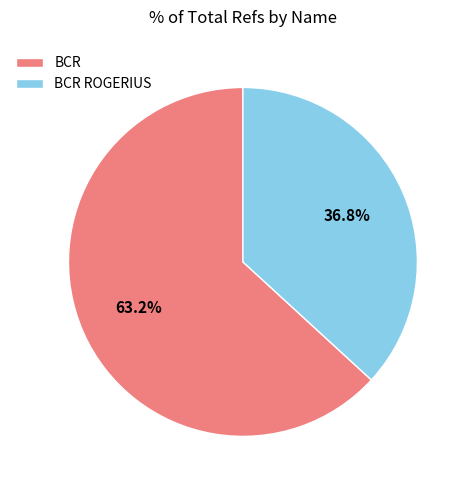

Which slice is the smallest?

BCR ROGERIUS